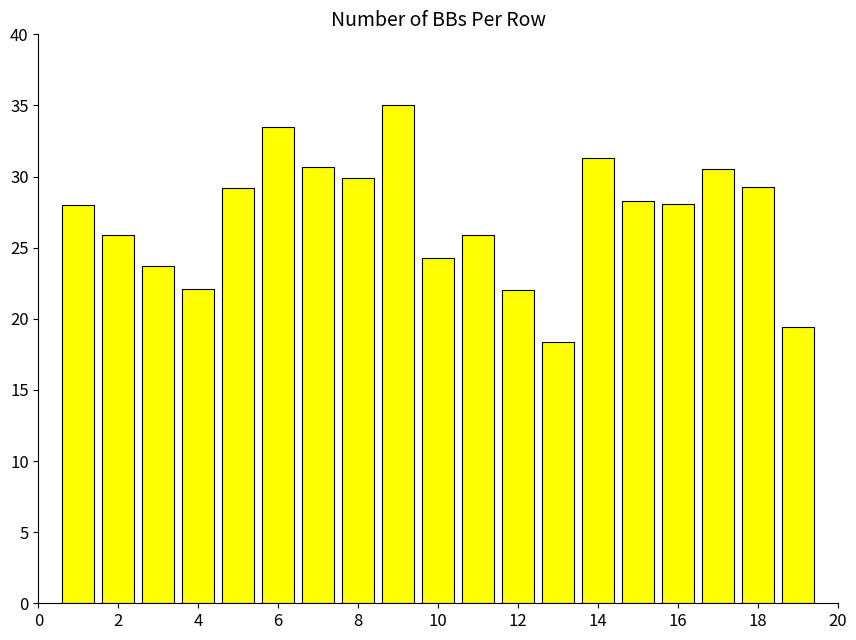

What is the smallest value displayed?

18.4